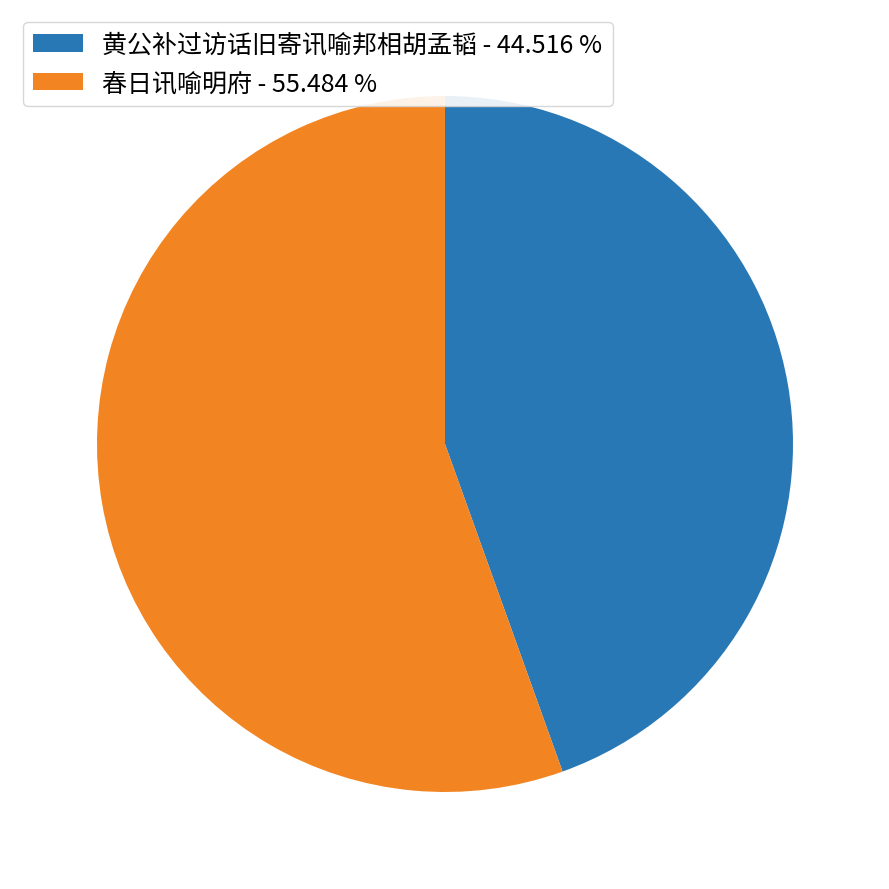

Is there any slice that represents more than half of the pie?

Yes